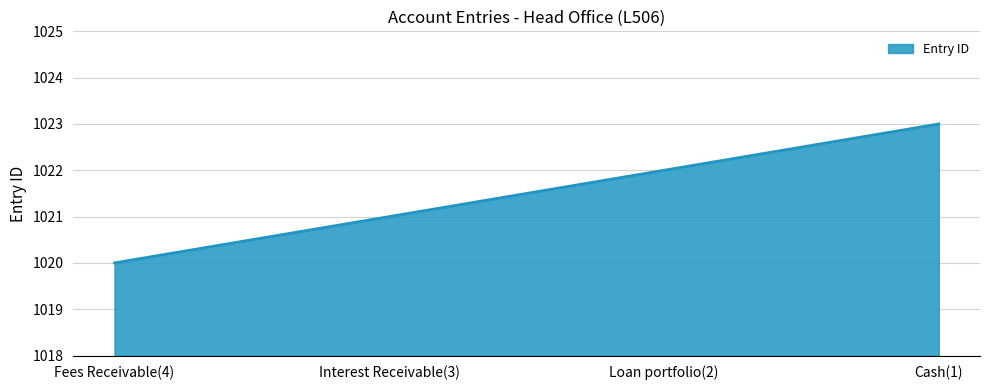

True or false: the data shows 1020 at Fees Receivable(4).

True